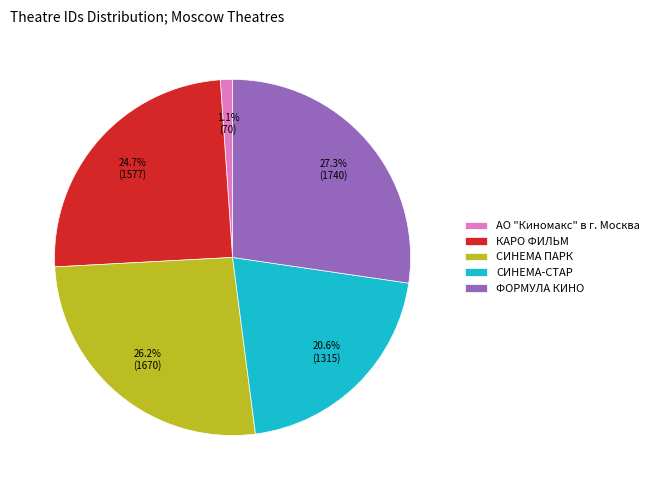

What percentage is the КАРО ФИЛЬМ slice, to the nearest percent?

25%